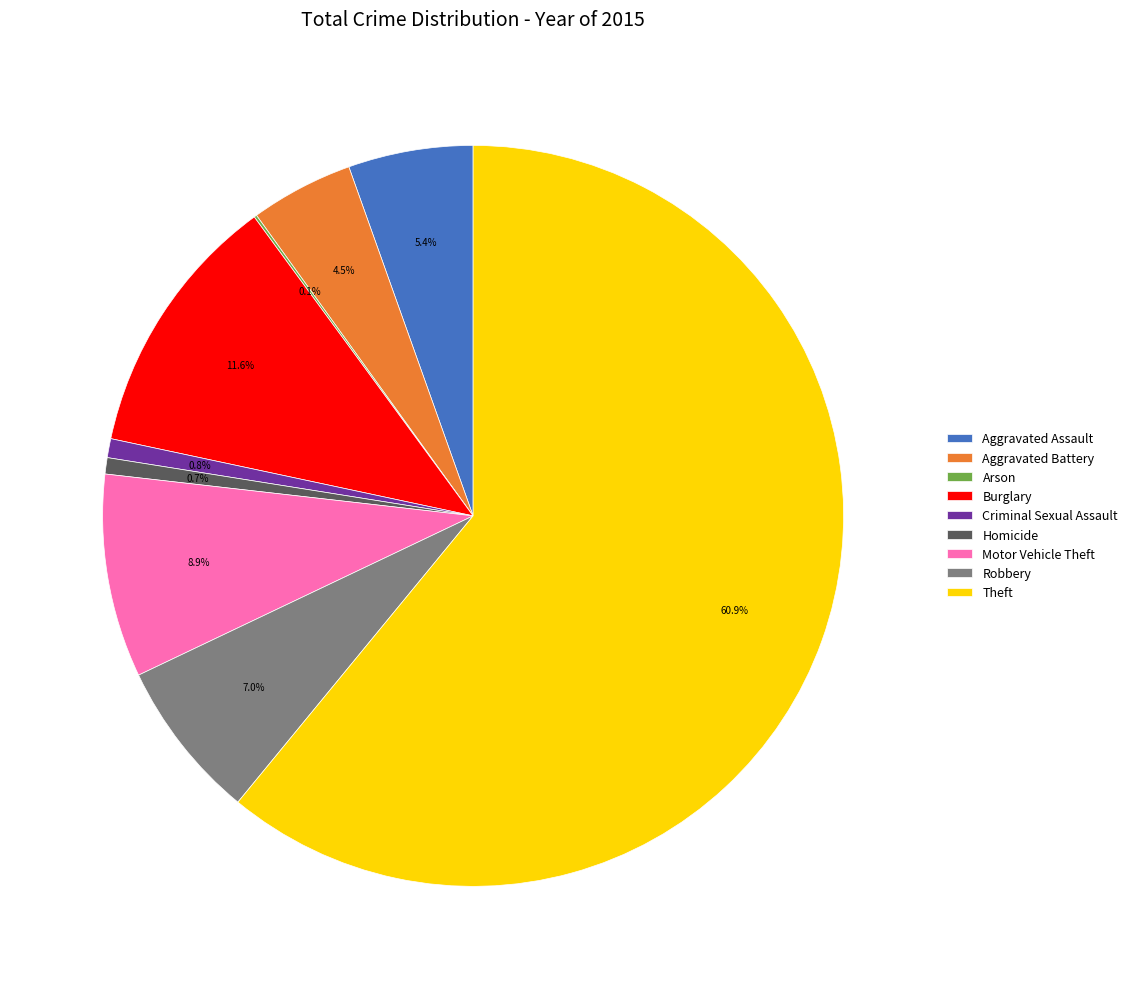

To the nearest percent, what percentage of the pie is Homicide?

1%